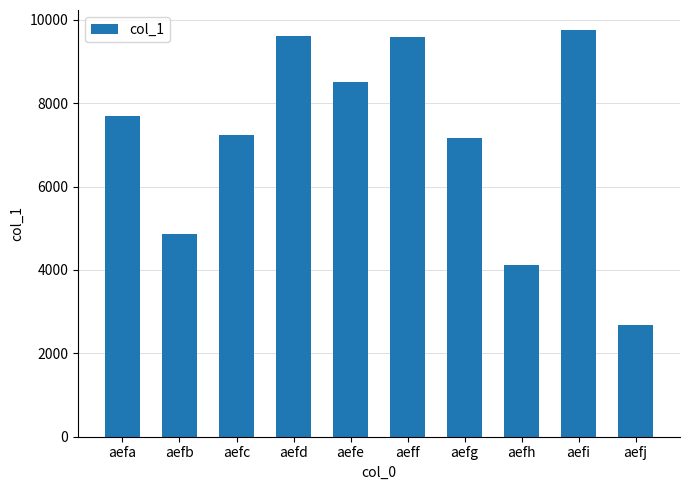

Which category has the highest value across all series?

aefi